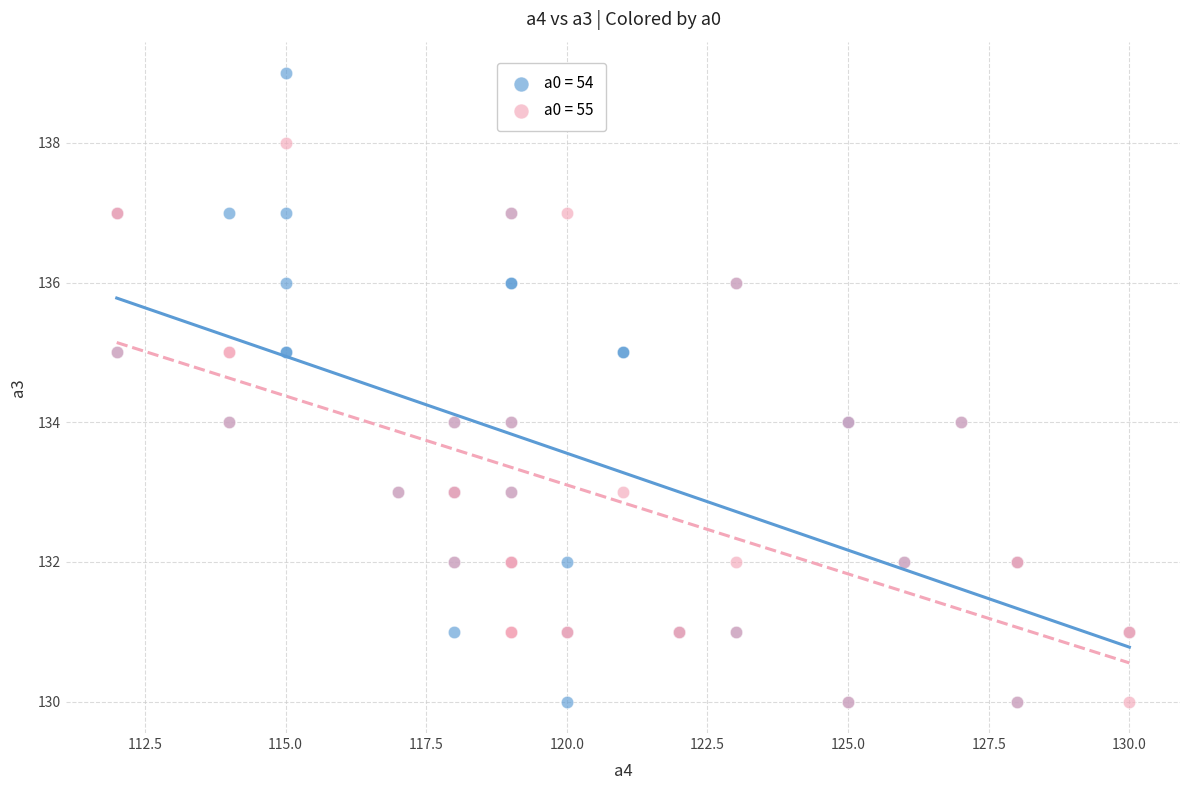

Which series has the widest spread of Y values?

a0 = 54